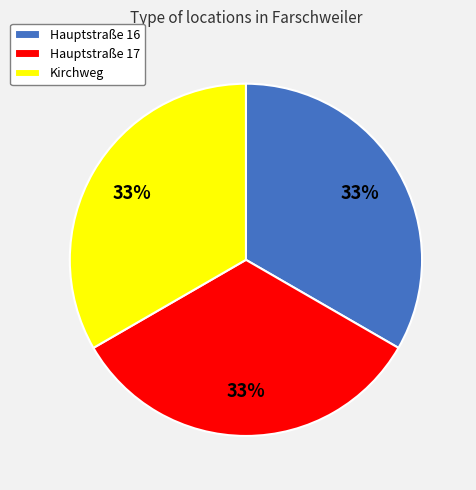

To the nearest percent, what percentage of the pie is Hauptstraße 16?

33%